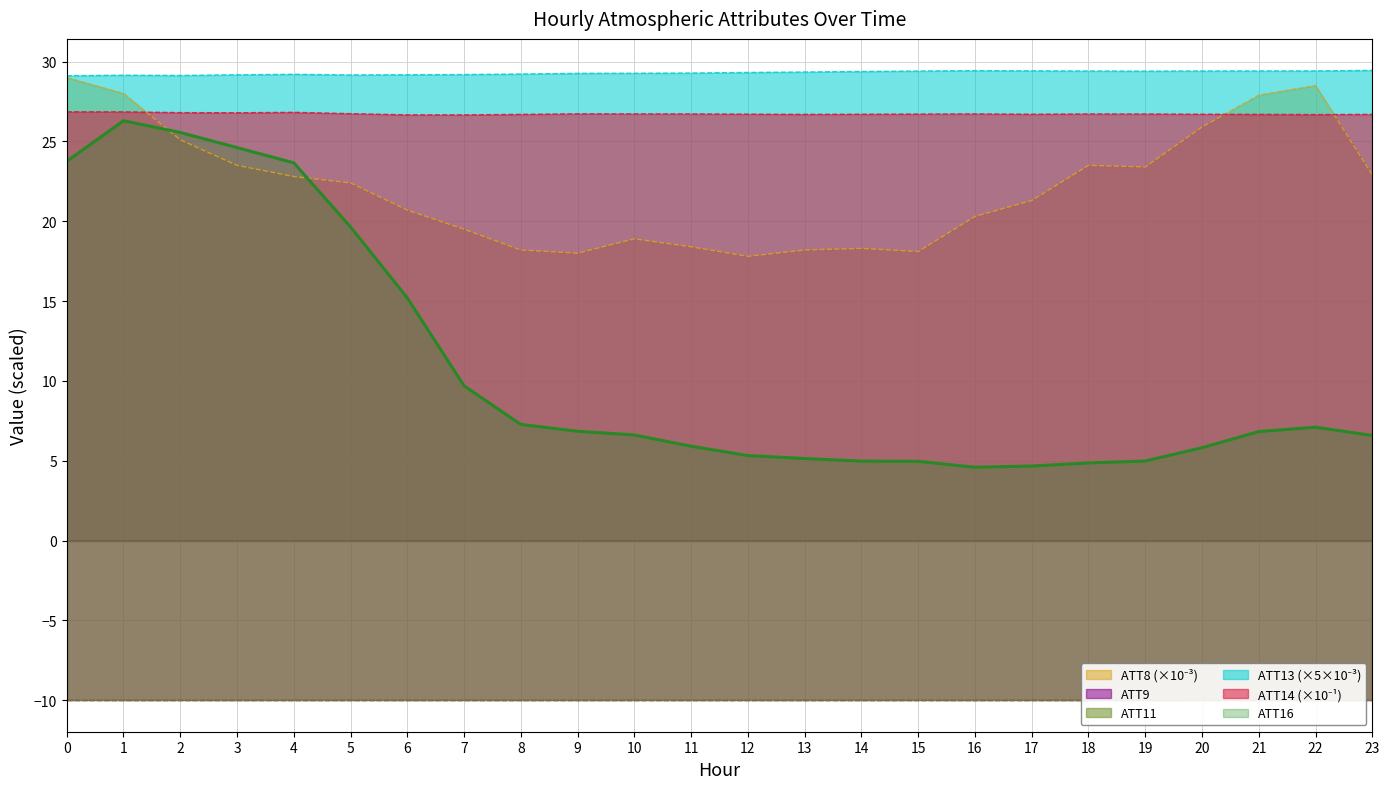

Between 19 and 12, which is larger?

19